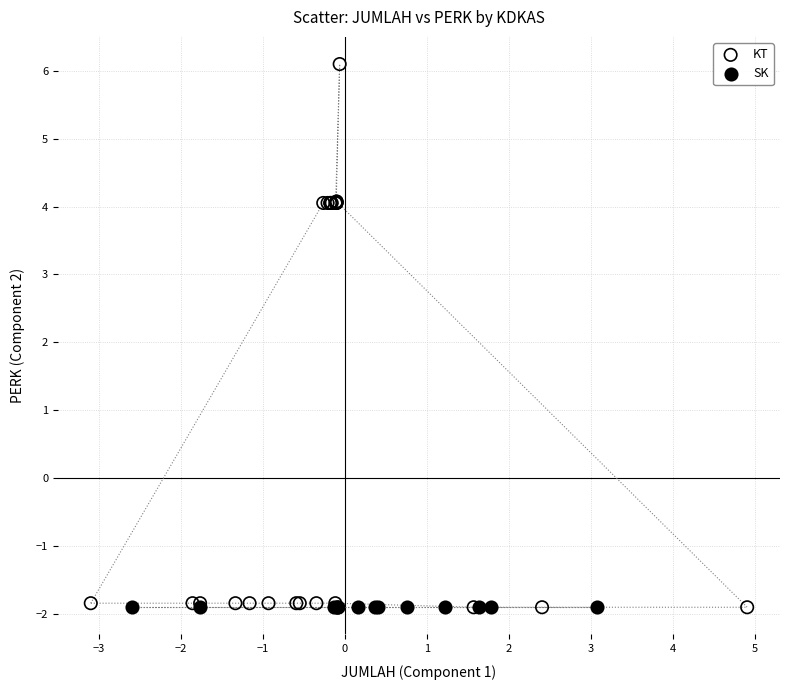

Which series contains the highest Y value?

KT